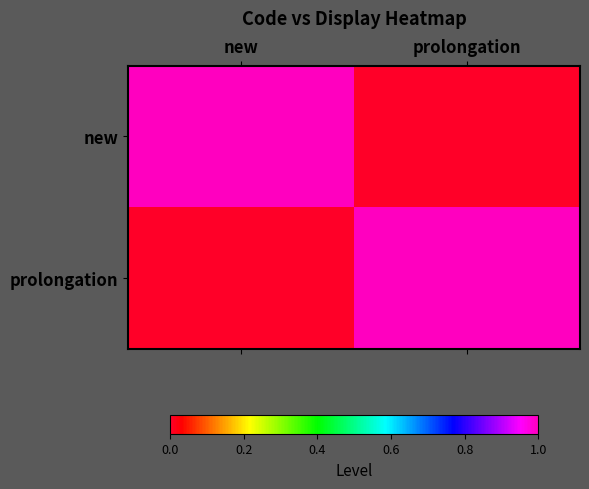

Which series has the widest spread of values?

new